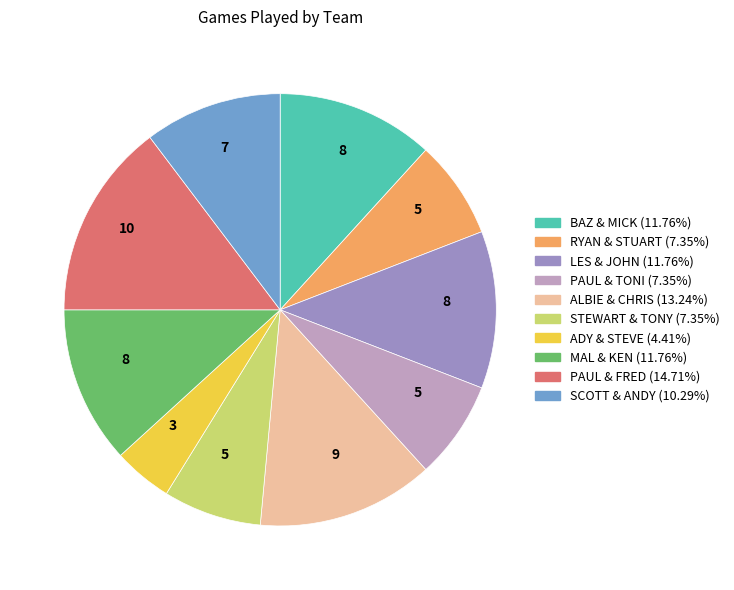

Is there any slice that represents more than half of the pie?

No